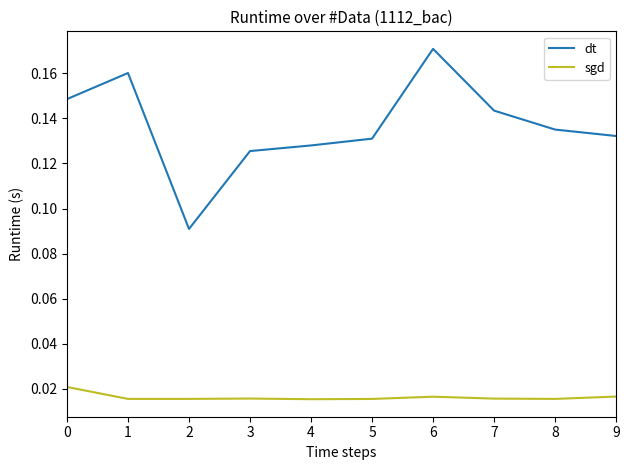

True or false: dt has more than 0 interior local peaks.

True